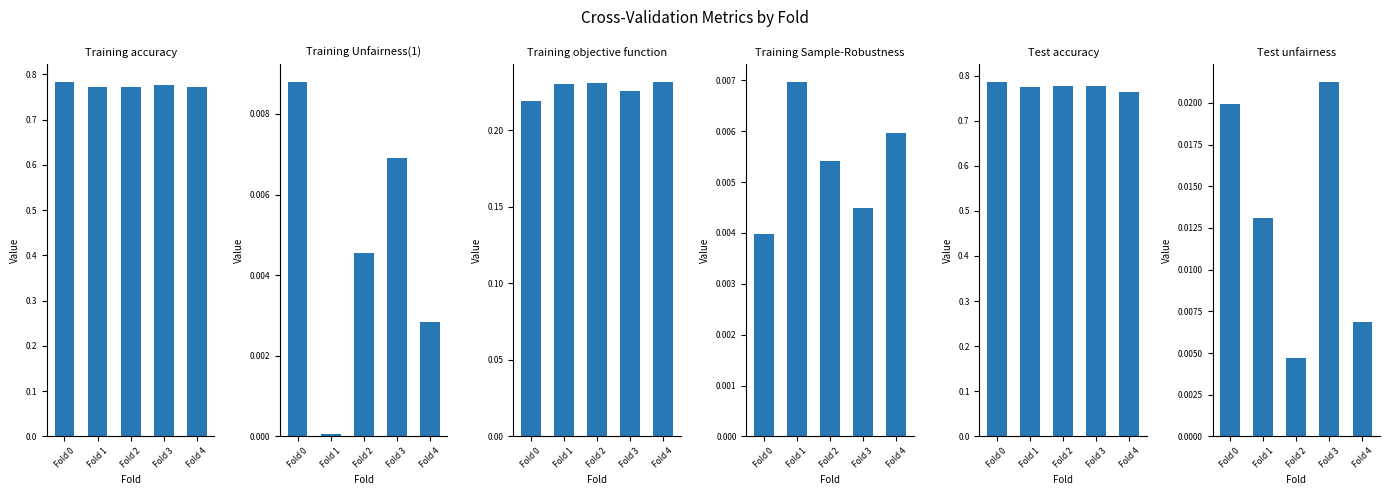

Is it true that Training objective function equals 0.2 at Fold 2?

True